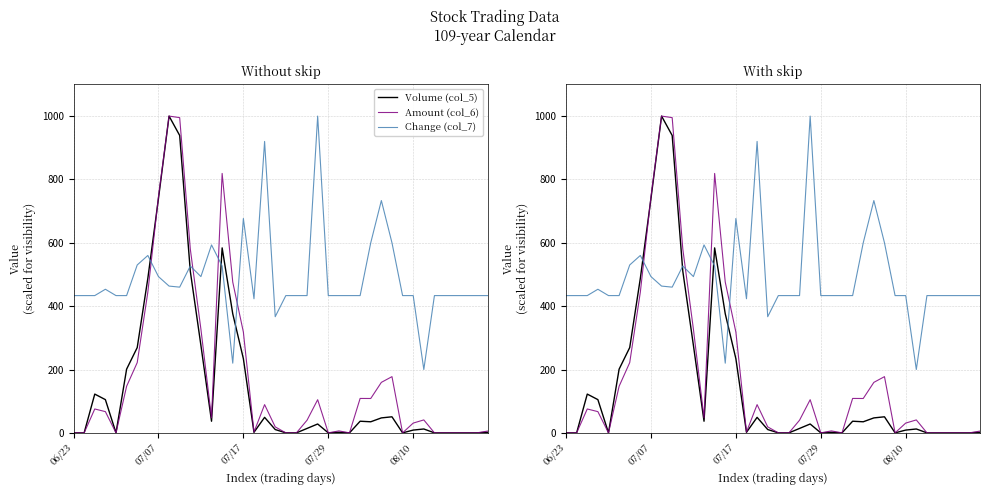

How many values in the Amount (col_6) series are below 47?

20